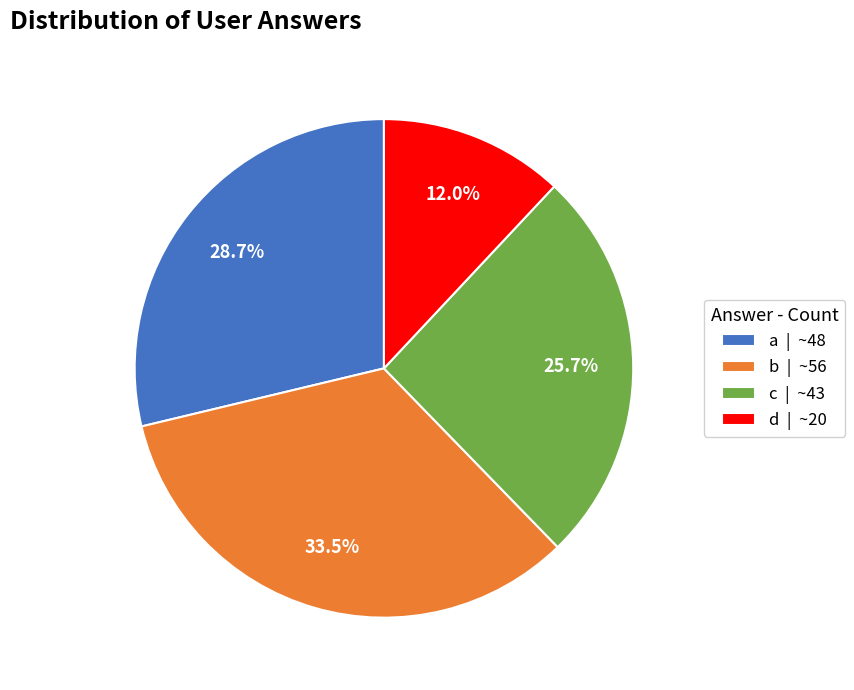

Which has a higher value, a | ~48 or d | ~20?

a | ~48